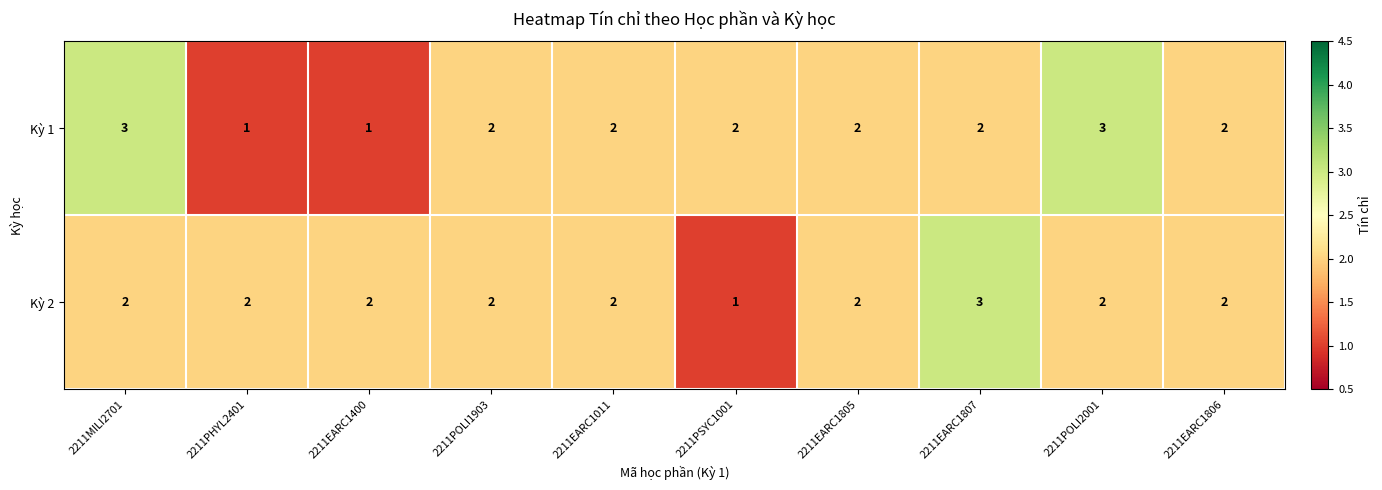

At which label does Kỳ 2 reach its minimum?

2211PSYC1001